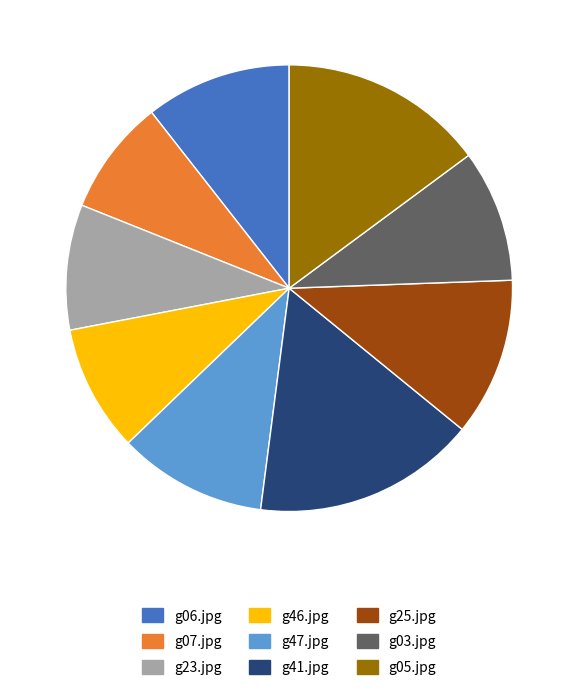

What is the largest slice in the pie chart?

g41.jpg